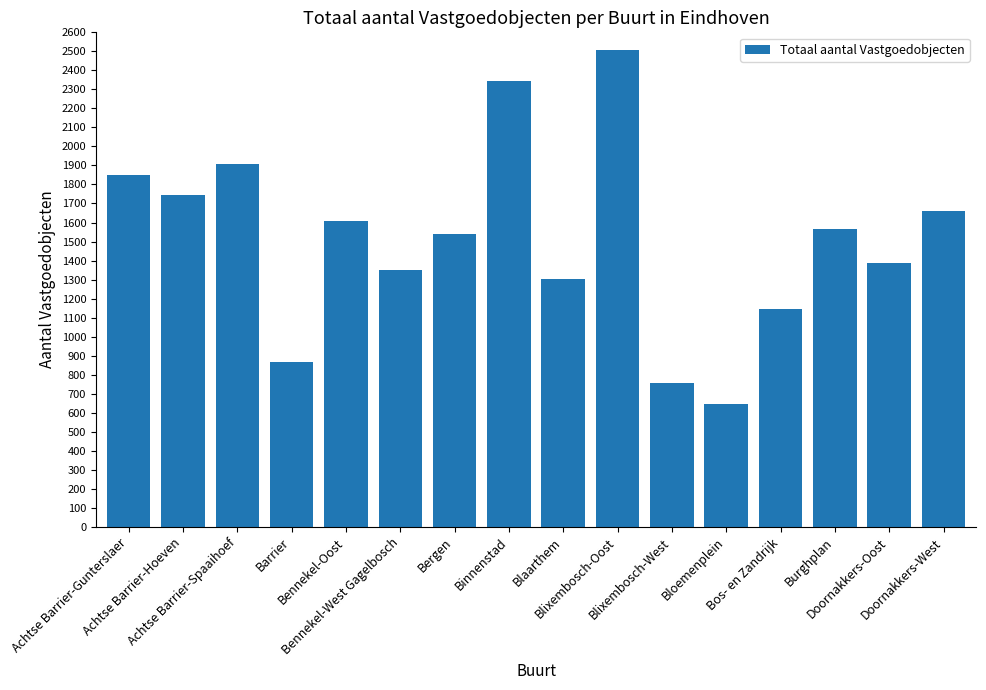

What is the sum of the values at Bos- en Zandrijk and Blaarthem?

2448